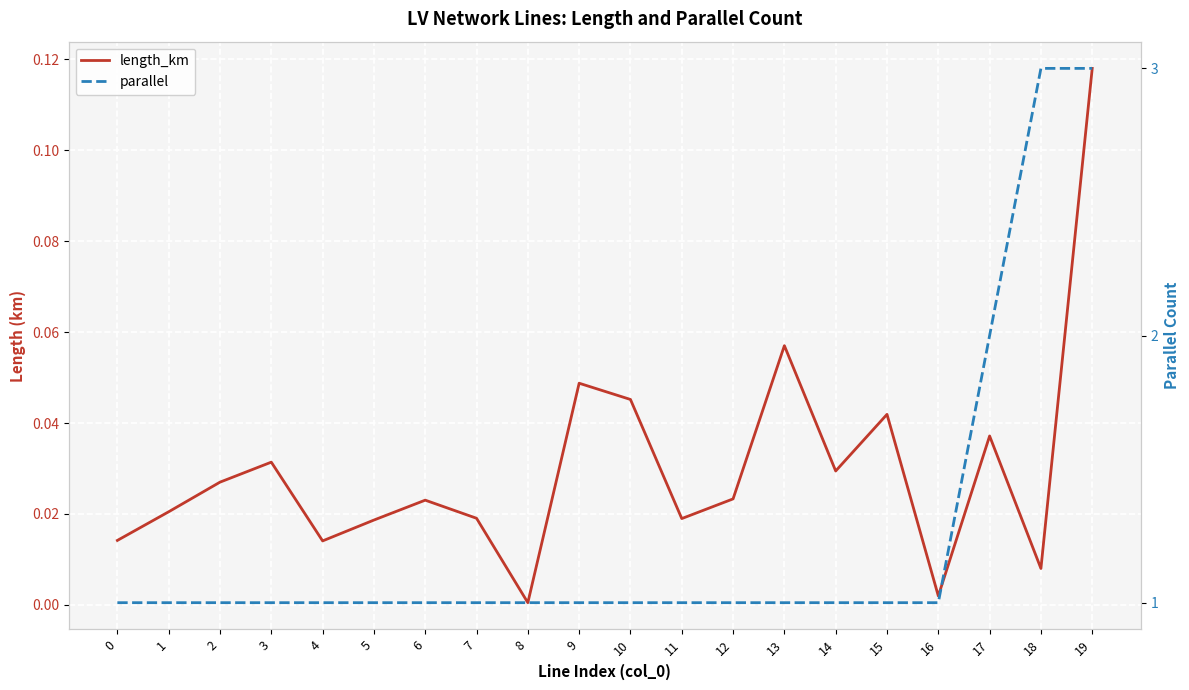

In length_km, how many points are higher than both neighbors (excluding endpoints)?

6